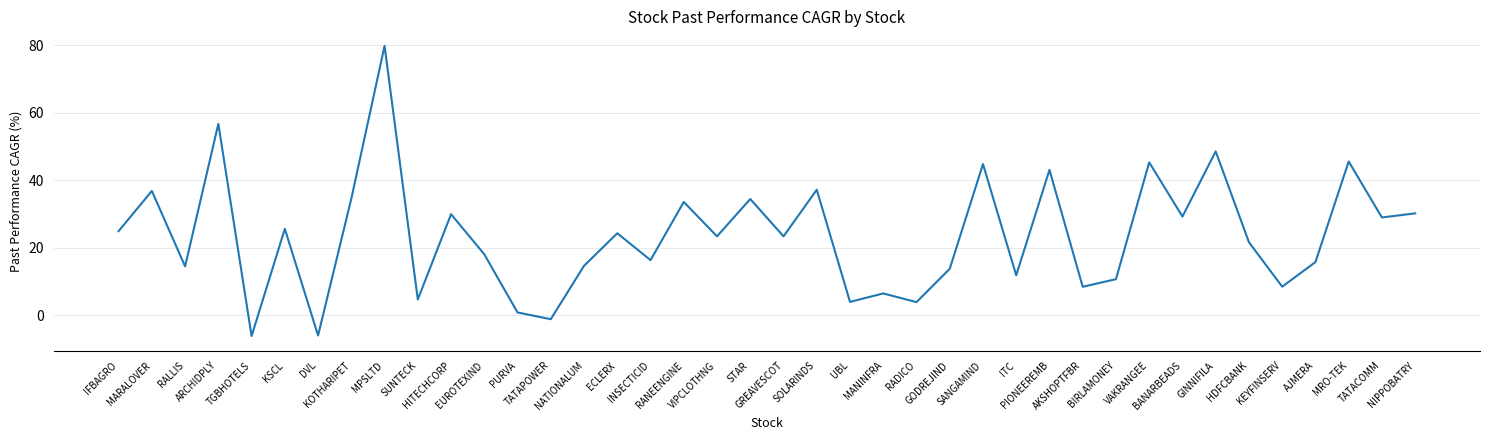

What is the difference between the maximum and minimum values?

86.0